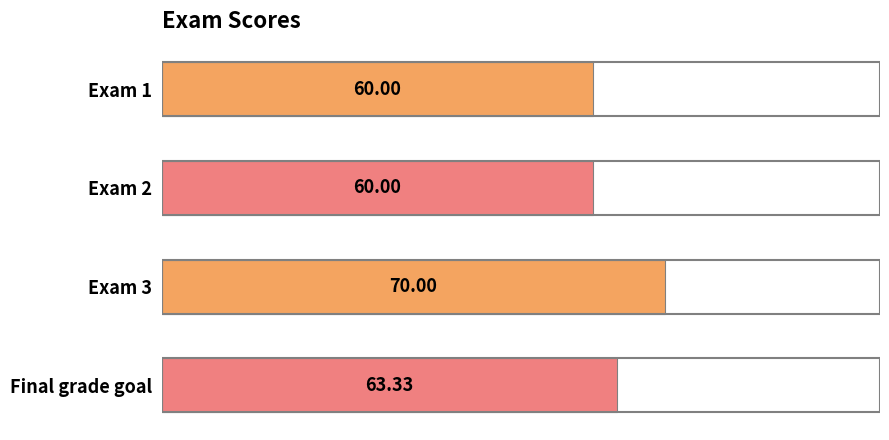

What is the difference between the maximum and second lowest values?

10.0